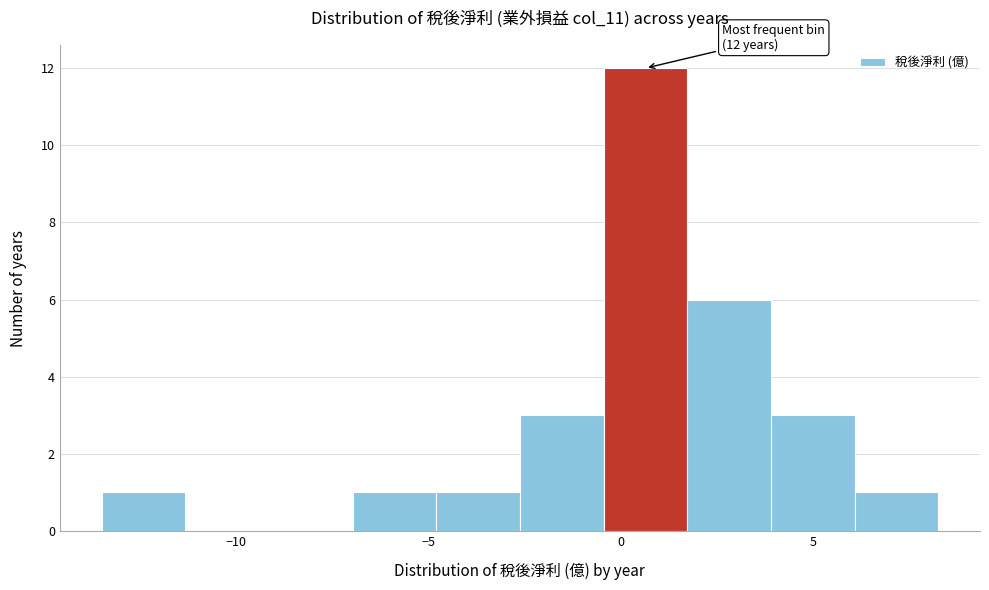

Which range on the x-axis has the tallest bar?

-0.5 to 1.5